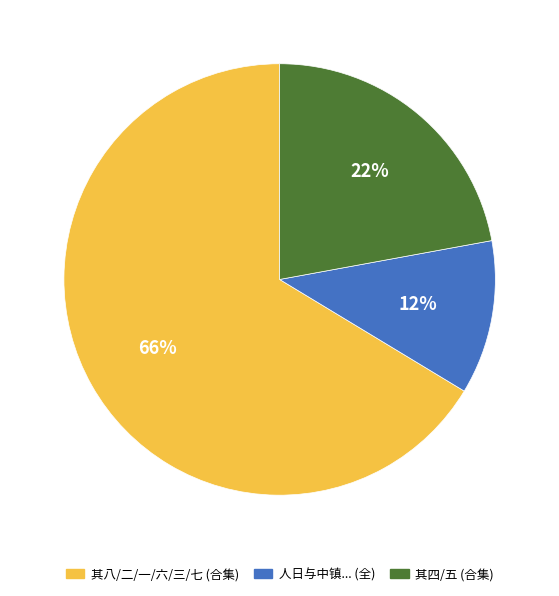

Which has a higher value, 其八/二/一/六/三/七 (合集) or 其四/五 (合集)?

其八/二/一/六/三/七 (合集)